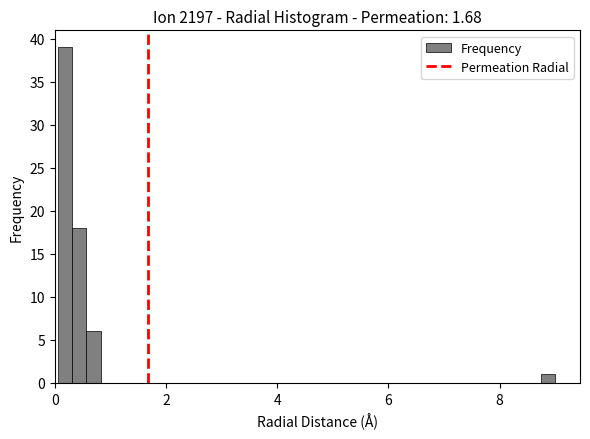

Read against the x-axis, roughly where is the centre of the tallest bar?

0.2